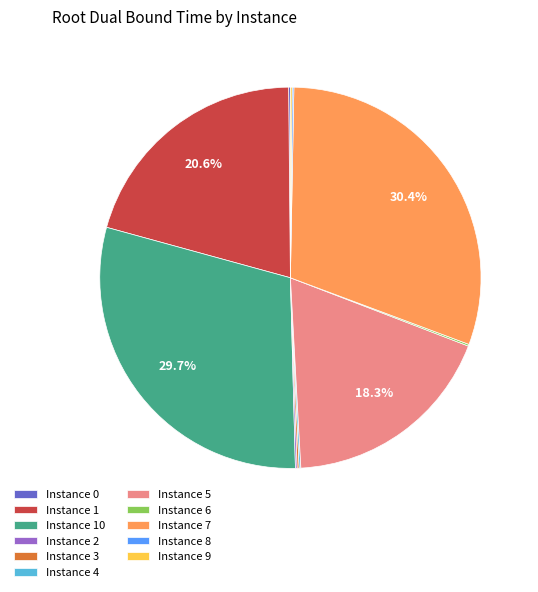

What percentage is NOT represented by Instance 5?

81.7%